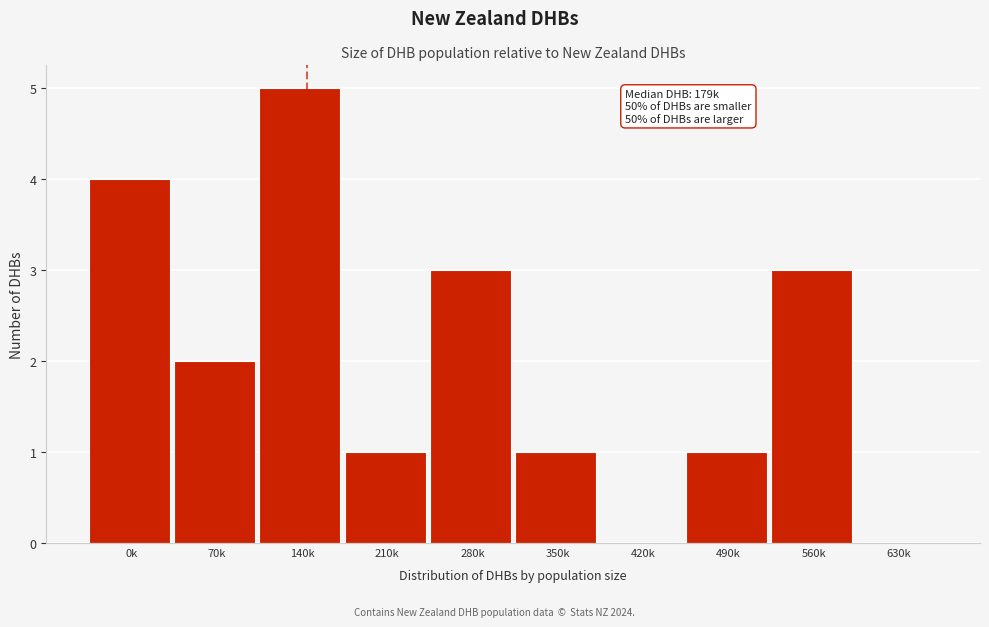

Reading right to left, list all the values displayed in this chart.

630k=0	560k=3	490k=1	420k=0	350k=1	280k=3	210k=1	140k=5	70k=2	0k=4